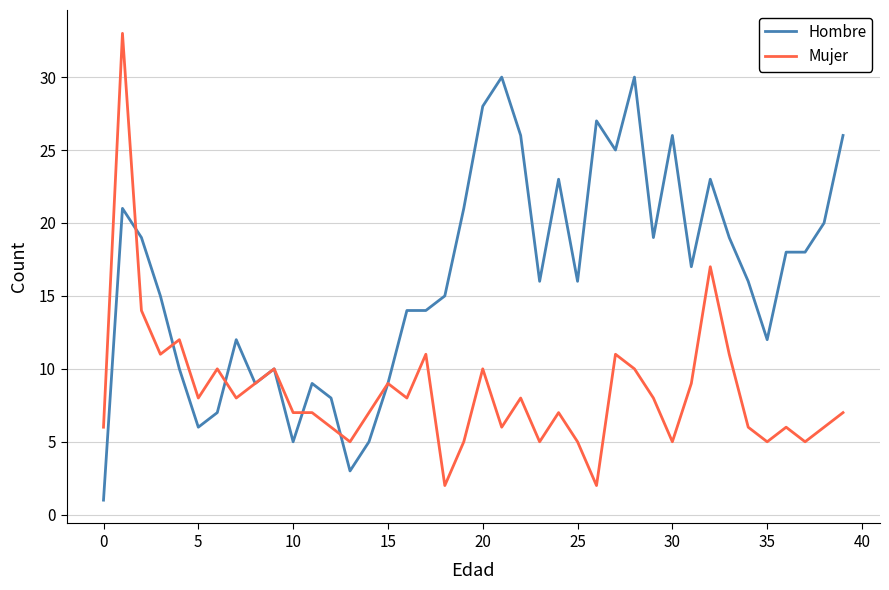

At how many categories does at least one series exceed 32?

1